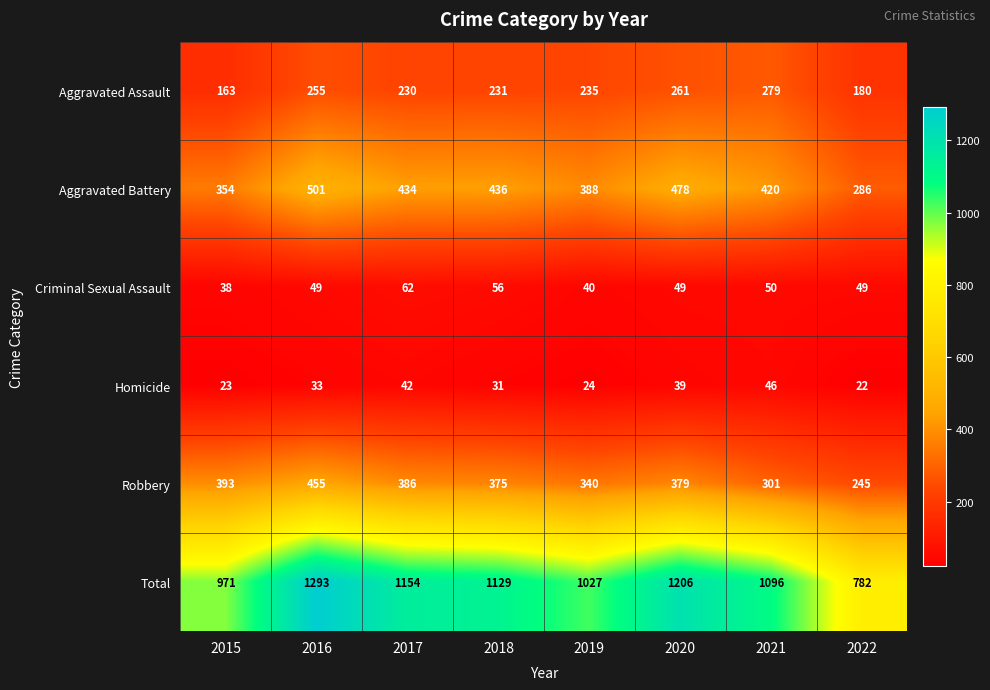

What is the difference between the second highest and minimum values in the Aggravated Battery series?

192